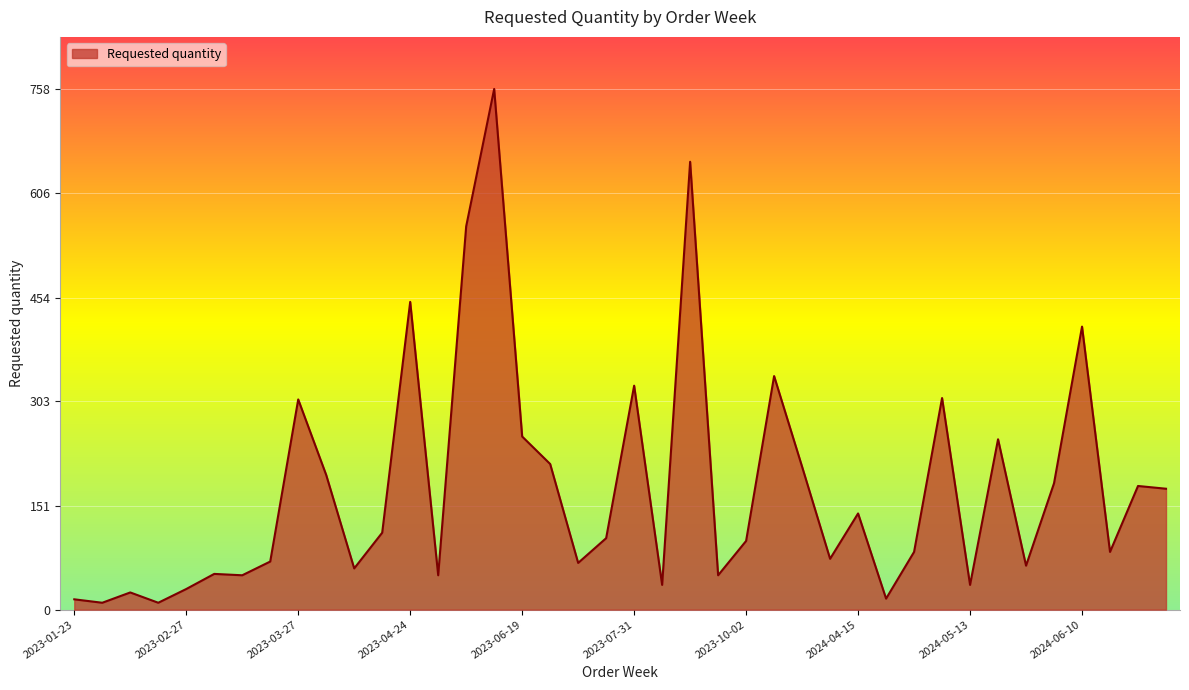

What is the greatest value displayed?

758